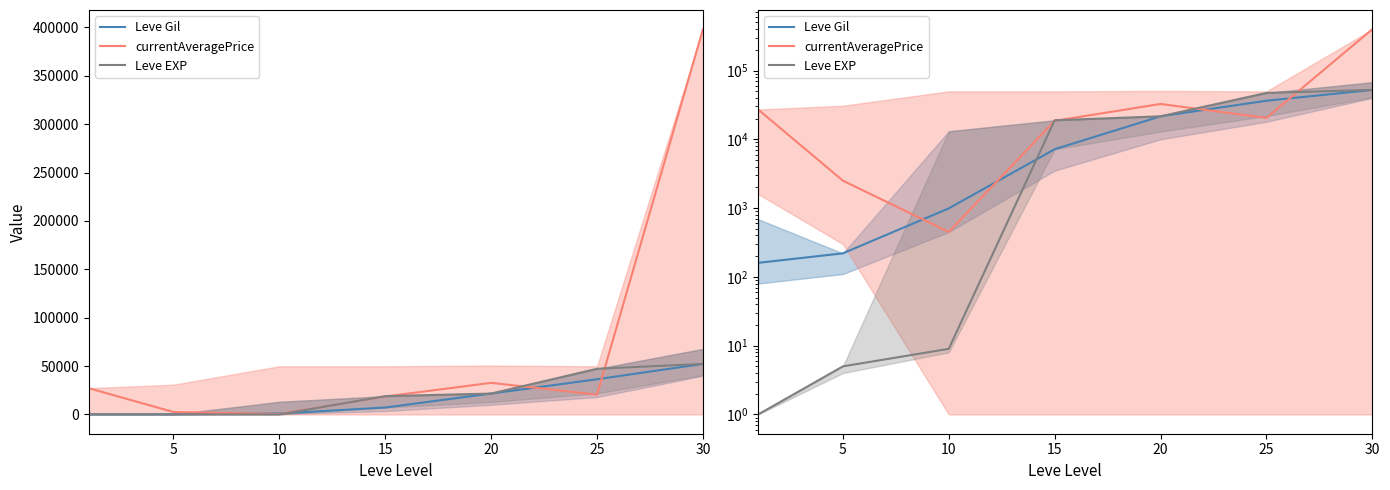

True or false: Leve EXP has more than 2 points higher than both neighbors.

False